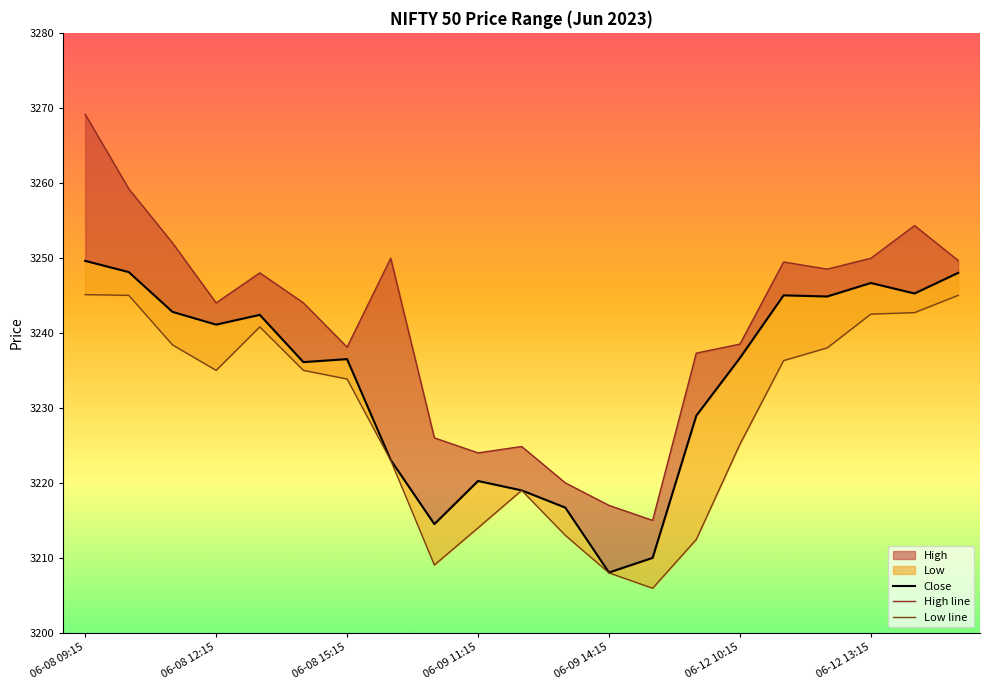

What is the label of the 11th point from the right?

06-09 12:15